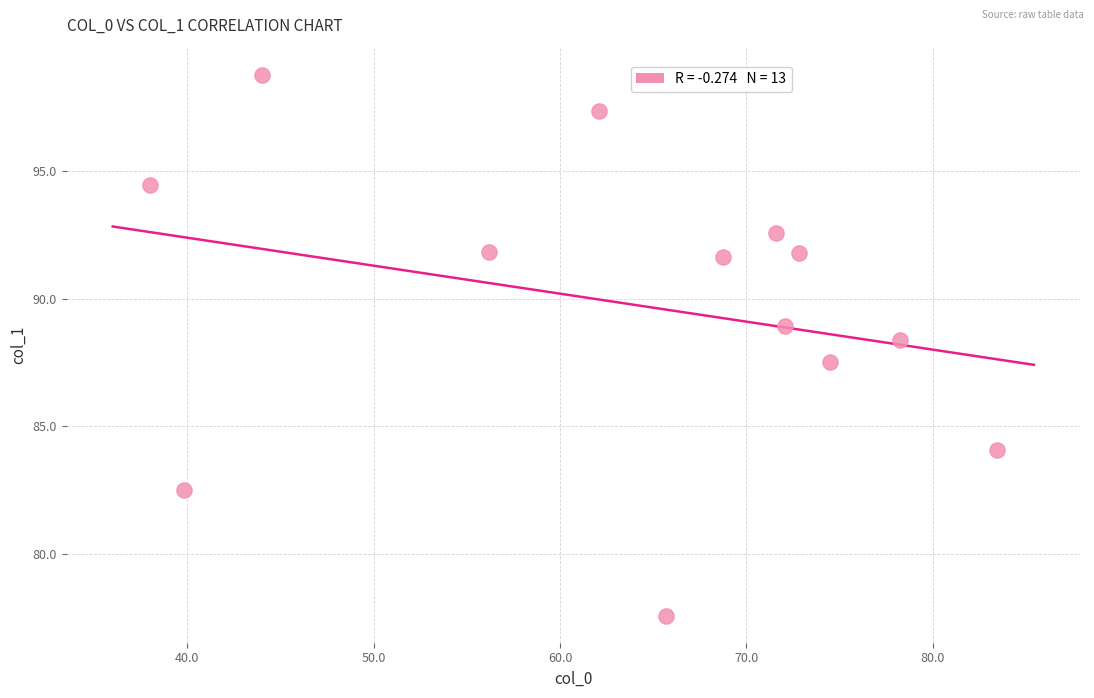

What is the range of X values (max minus min)?

45.4